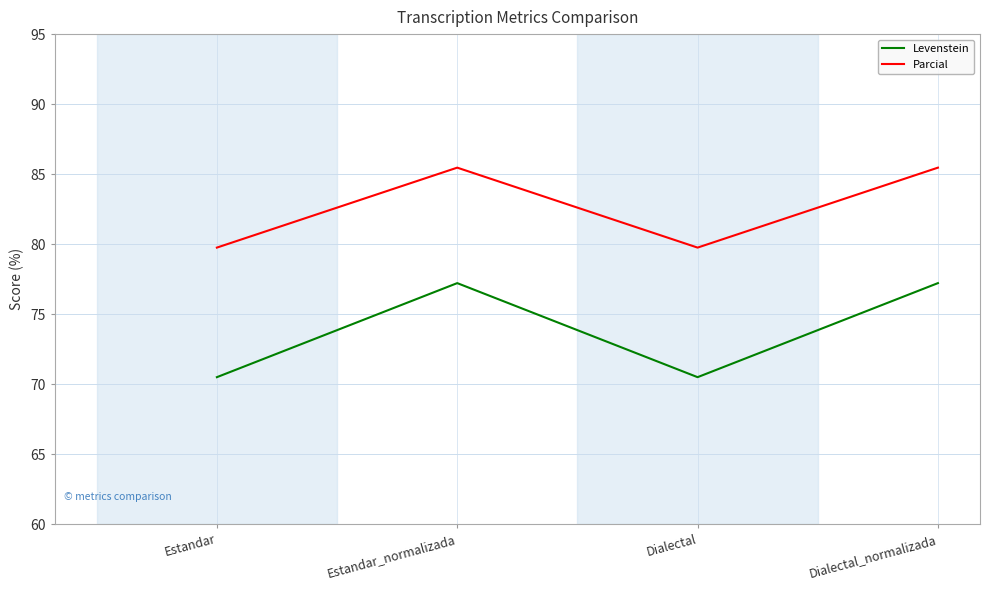

What is the greatest value displayed?

85.5